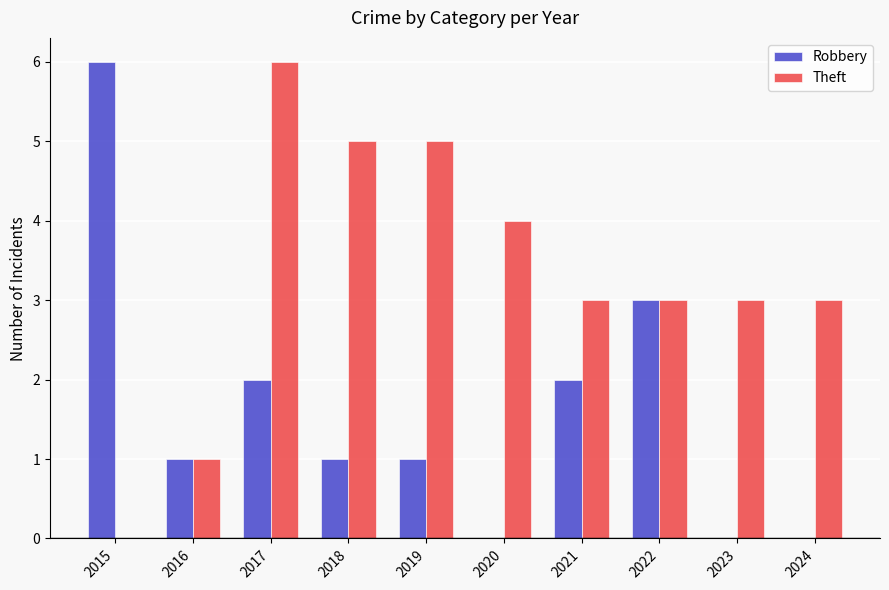

What is the approximate value of Theft at 2021?

3